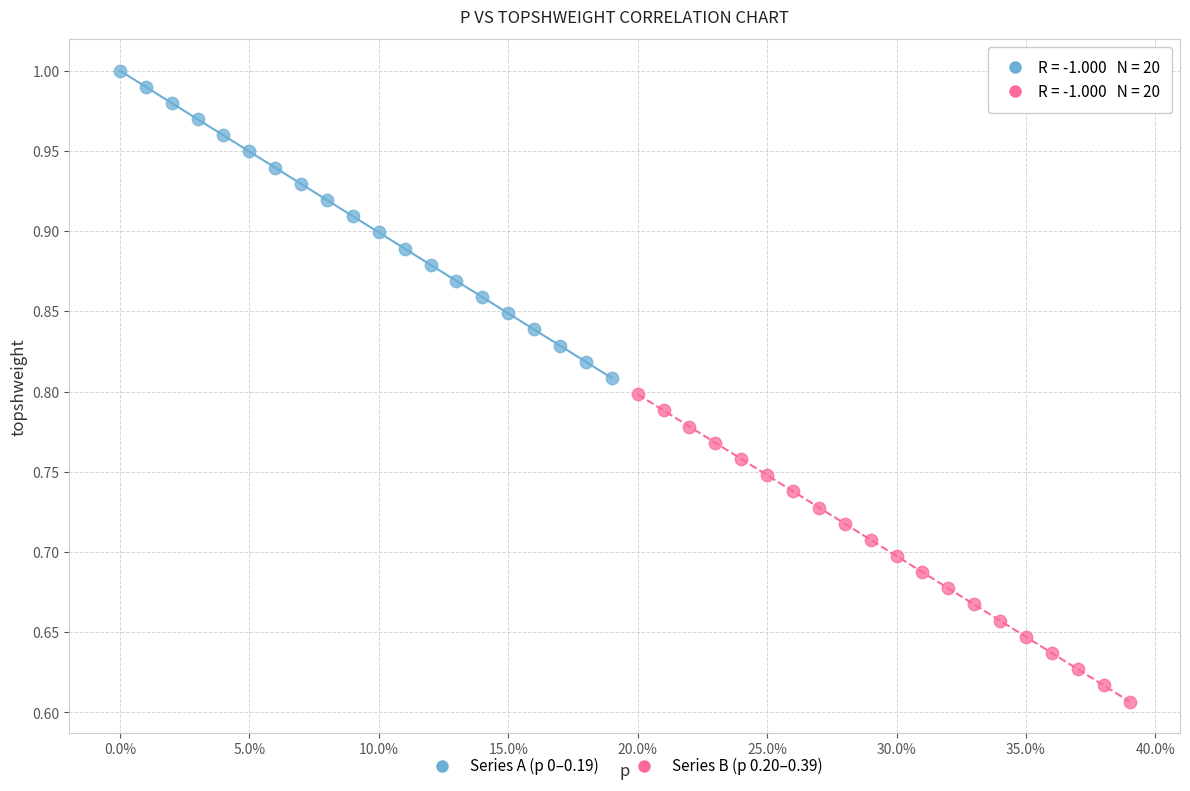

Which series reaches the minimum Y coordinate?

Series B (p 0.20–0.39)